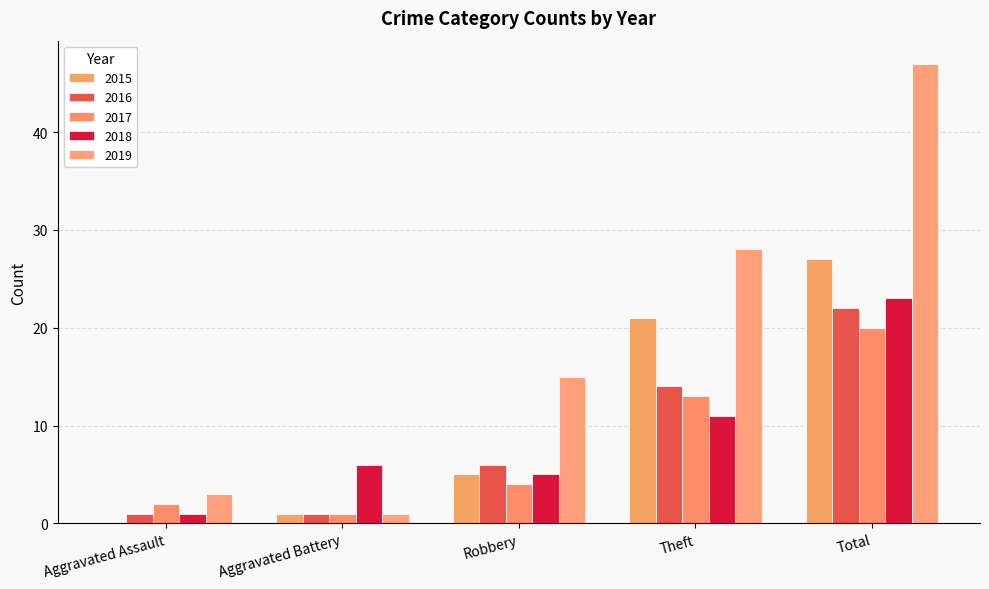

How many values in 2015 are above zero?

4